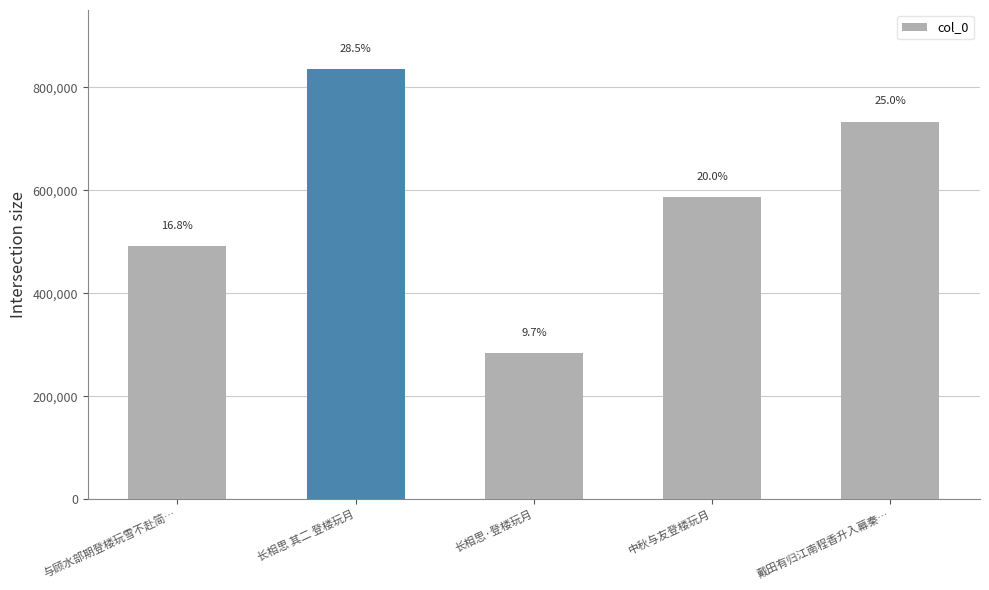

How many bars are there in total?

5